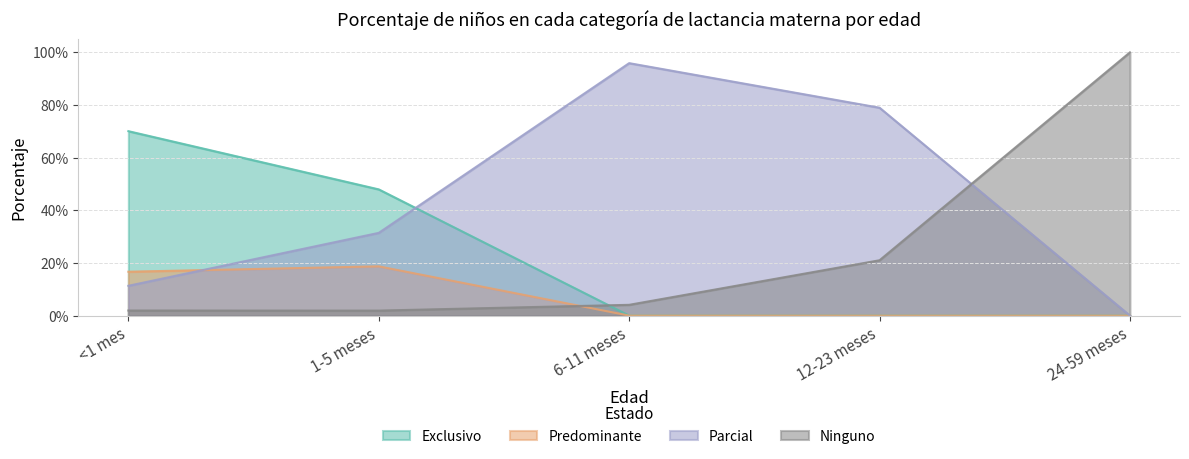

What is the difference between the second highest and minimum values in the Exclusivo series?

0.5